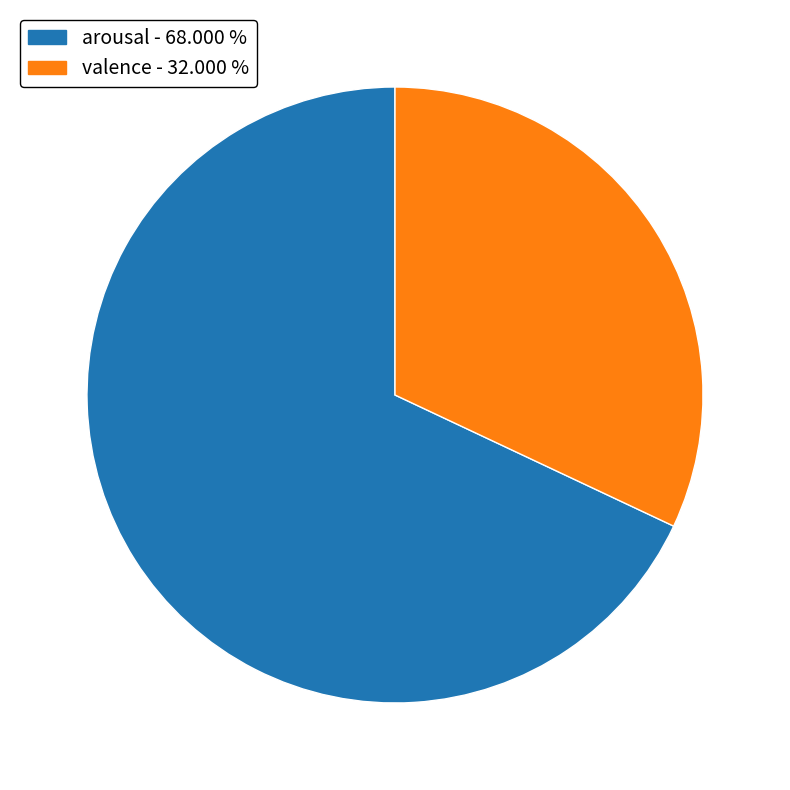

What is the largest slice in the pie chart?

arousal